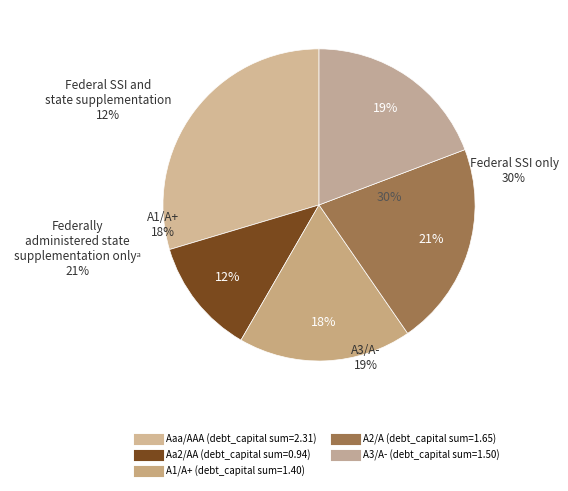

What is the change in value from Aaa/AAA to Aa2/AA?

-0.2